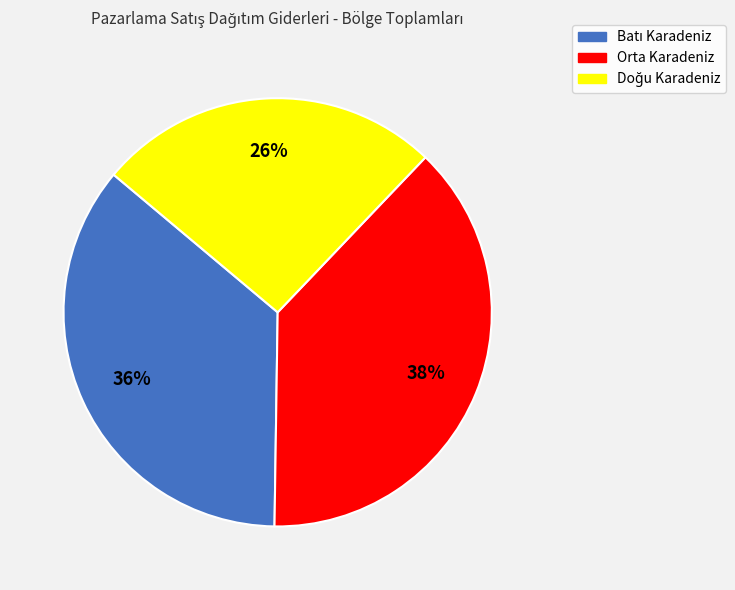

The Orta Karadeniz slice represents 52% of the pie. True or false?

False